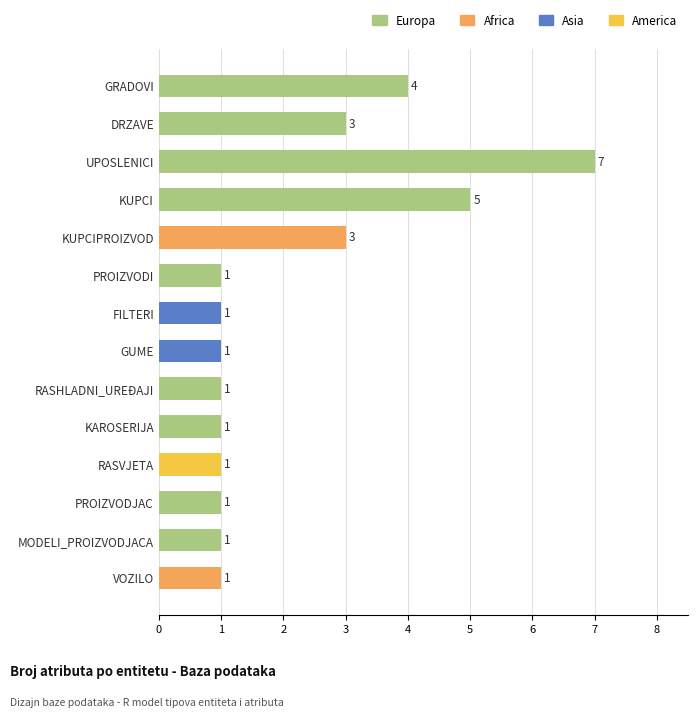

Reading bottom to top, what are all the values shown in this chart?

1	1	1	1	1	1	1	1	1	3	5	7	3	4